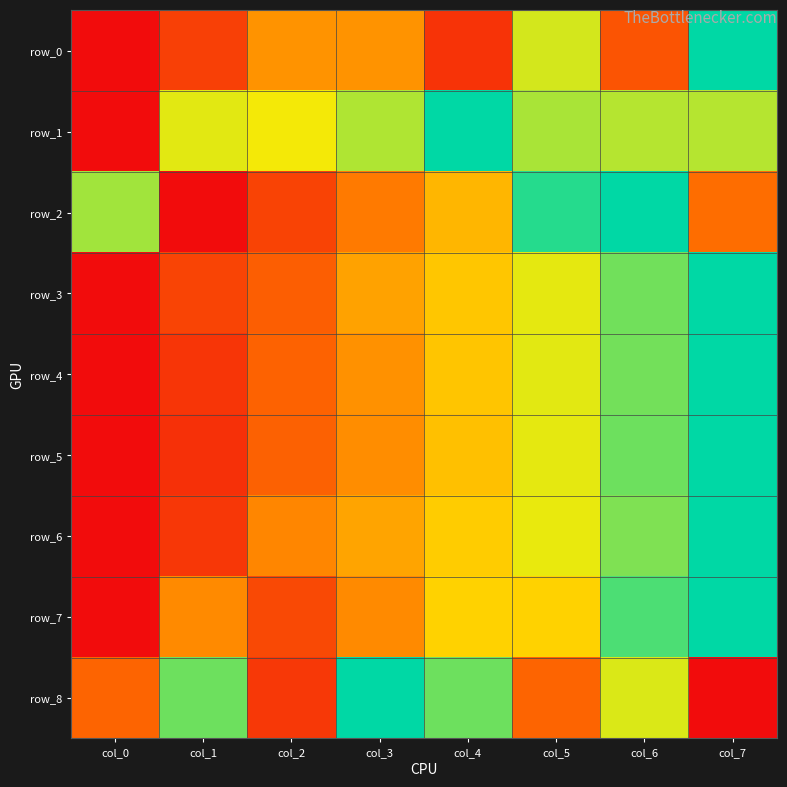

At col_5, list the series in order from largest to smallest.

row_2, row_1, row_0, row_4, row_5, row_3, row_6, row_7, row_8